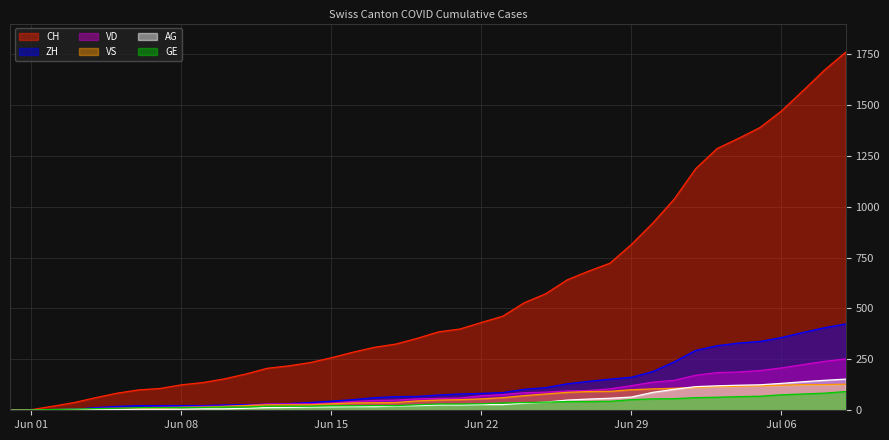

What is the difference between the maximum and minimum values in the GE series?

92